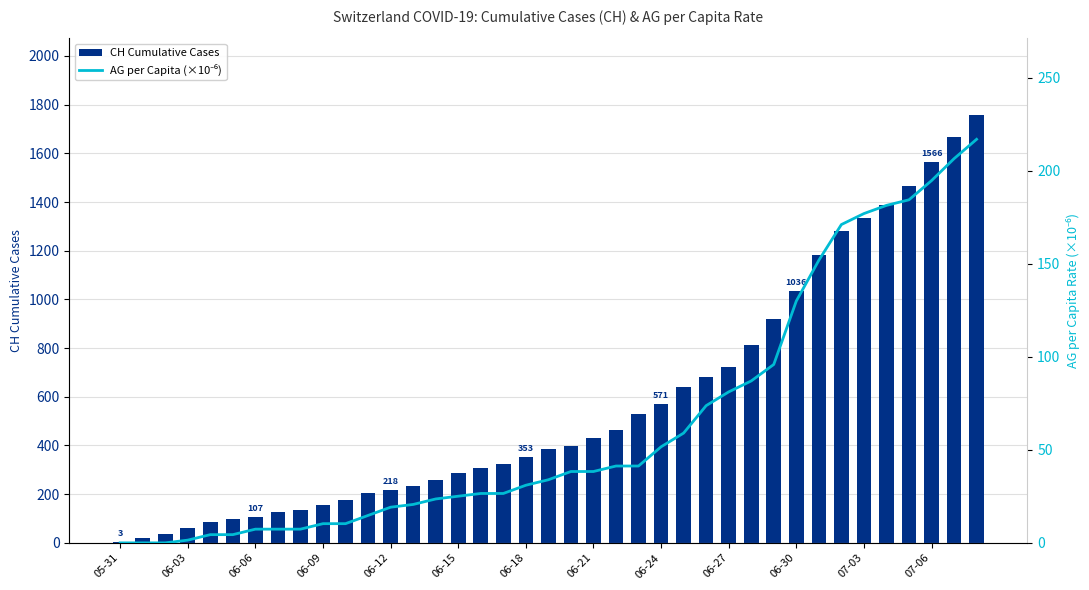

What is the maximum value for AG per Capita (×10⁻⁶)?

216.8